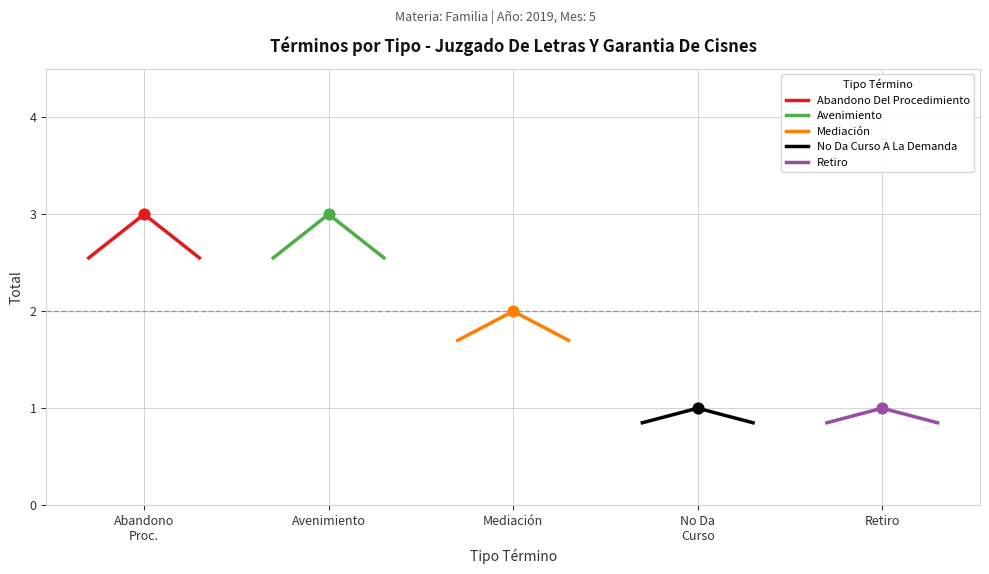

Which series has the largest total across all categories?

Abandono Del Procedimiento